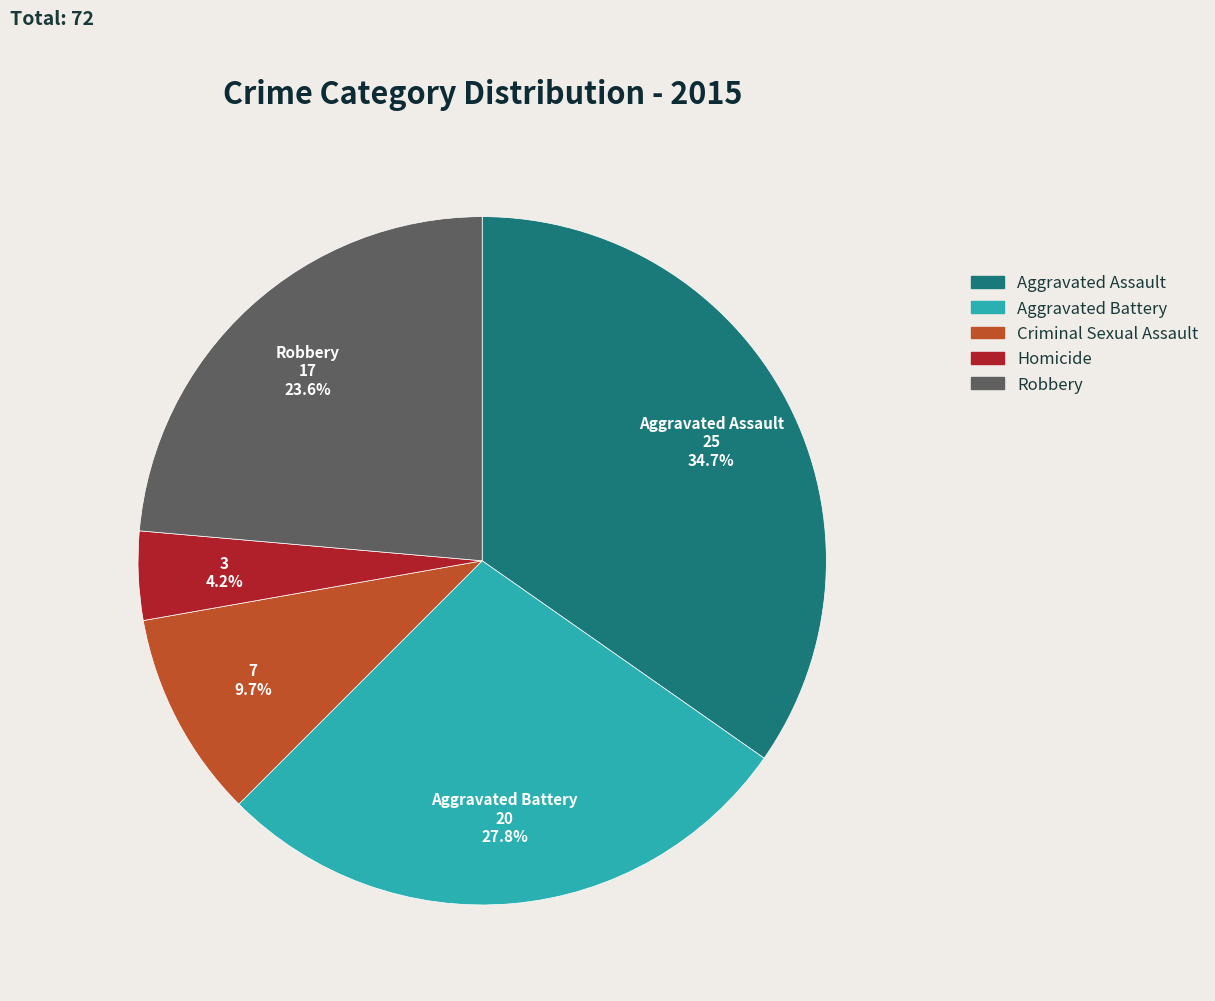

Which has a higher value, Aggravated Battery or Robbery?

Aggravated Battery